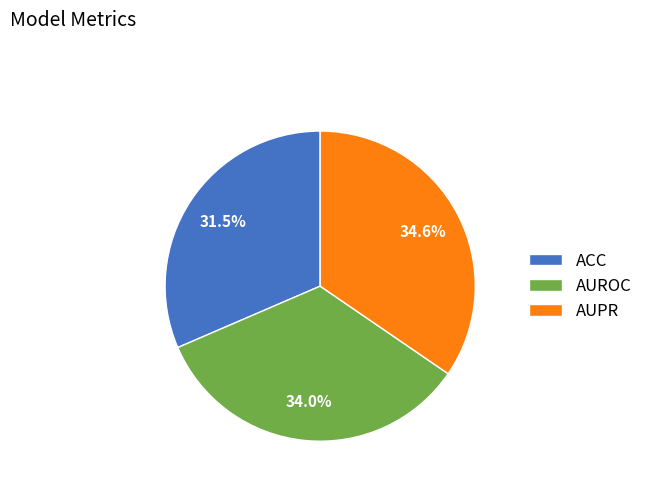

Combined, do AUPR and AUROC account for over 50%?

Yes